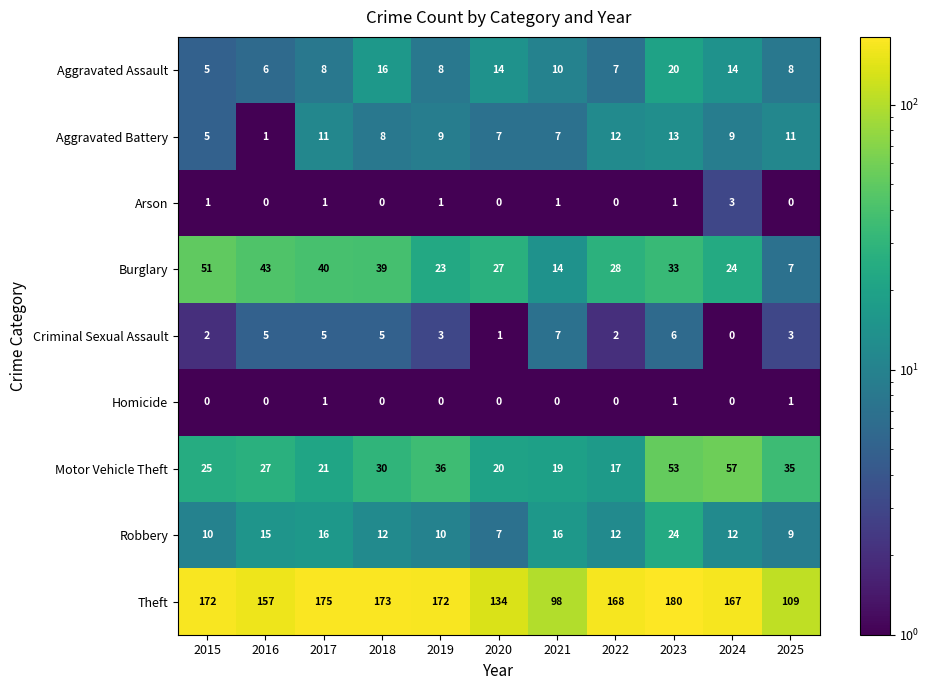

How many categories are shown in the chart?

11